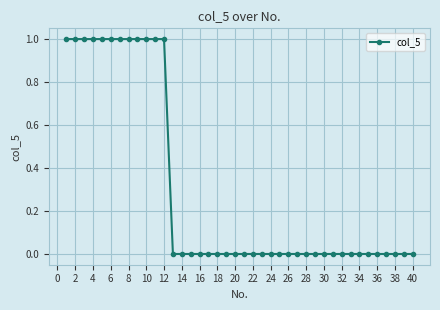

Count the number of data series in this chart.

1